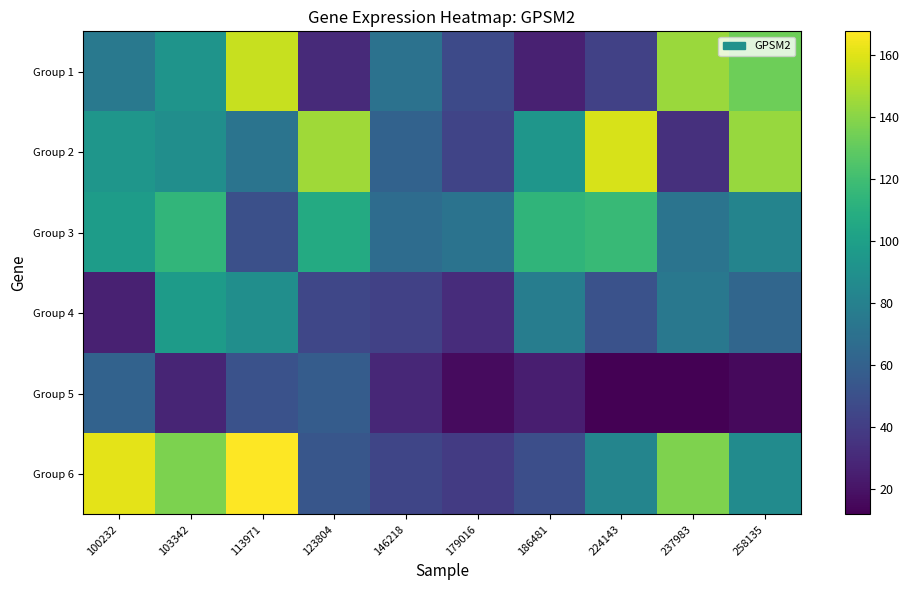

Reading left to right, transcribe all the data shown in this chart.

Group 1: 100232=74.7	103342=92.3	113971=154.8	123804=30.5	146218=70.7	179016=47.1	186481=26.4	224143=42.3	237983=144.2	258135=133.4
Group 2: 100232=94.0	103342=88.7	113971=72.0	123804=145.5	146218=60.8	179016=44.0	186481=93.9	224143=158.0	237983=33.4	258135=143.8
Group 3: 100232=97.8	103342=114.4	113971=50.1	123804=107.5	146218=67.3	179016=71.1	186481=114.1	224143=116.9	237983=71.9	258135=82.1
Group 4: 100232=26.2	103342=97.7	113971=88.7	123804=45.1	146218=42.1	179016=32.0	186481=77.8	224143=51.5	237983=74.2	258135=63.6
Group 5: 100232=60.9	103342=28.3	113971=51.1	123804=57.0	146218=29.0	179016=16.8	186481=25.3	224143=12.2	237983=12.0	258135=15.8
Group 6: 100232=161.2	103342=137.1	113971=167.7	123804=53.4	146218=44.5	179016=38.9	186481=49.6	224143=82.8	237983=137.4	258135=87.4